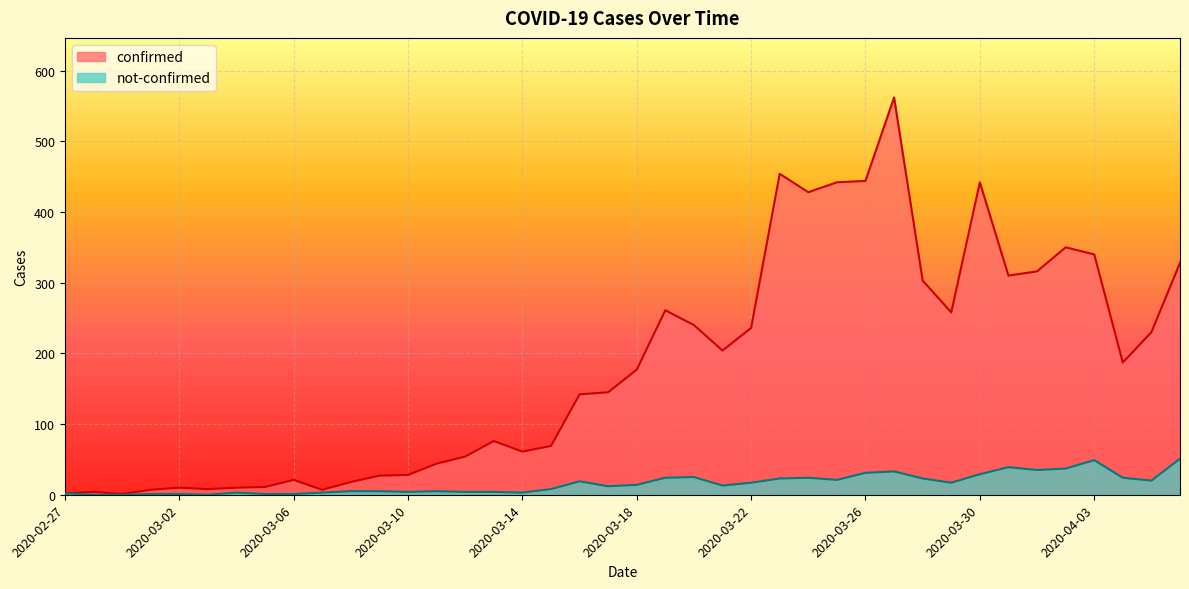

List the labels in order of not-confirmed value, smallest first.

2020-02-28, 2020-02-29, 2020-03-03, 2020-03-01, 2020-03-02, 2020-03-05, 2020-03-06, 2020-02-27, 2020-03-04, 2020-03-07, 2020-03-14, 2020-03-10, 2020-03-12, 2020-03-13, 2020-03-08, 2020-03-09, 2020-03-11, 2020-03-15, 2020-03-17, 2020-03-21, 2020-03-18, 2020-03-22, 2020-03-29, 2020-03-16, 2020-04-05, 2020-03-25, 2020-03-23, 2020-03-28, 2020-03-19, 2020-03-24, 2020-04-04, 2020-03-20, 2020-03-30, 2020-03-26, 2020-03-27, 2020-04-01, 2020-04-02, 2020-03-31, 2020-04-03, 2020-04-06